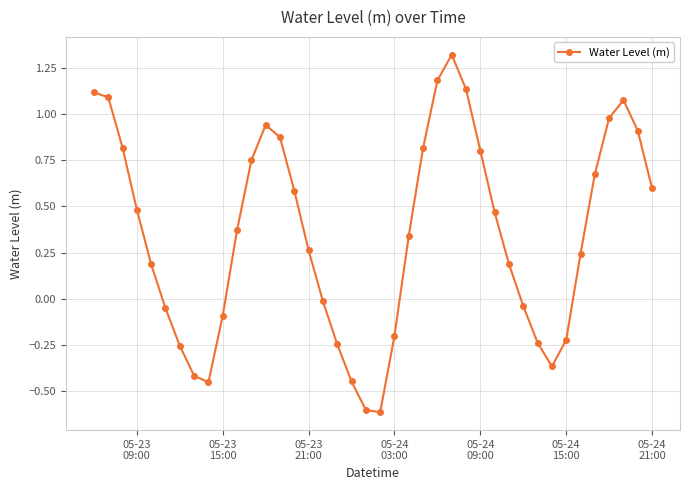

What is the difference between the second highest and second lowest values?

1.8